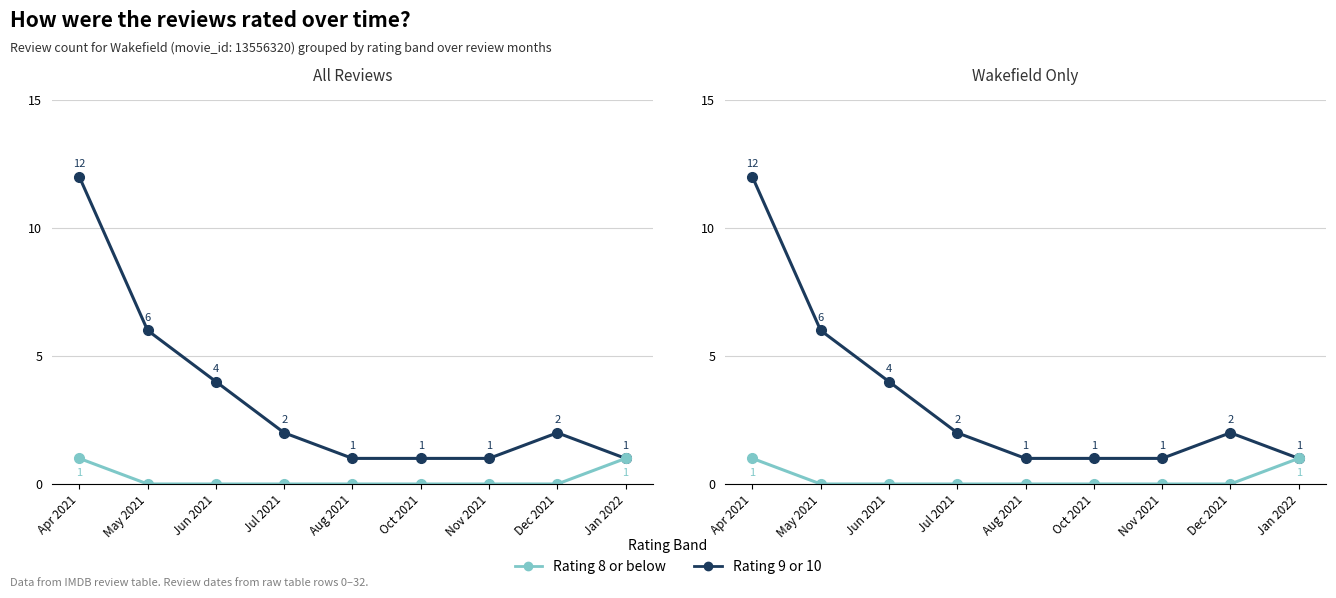

At Dec 2021, list the series in order from largest to smallest.

Rating 9 or 10, Rating 8 or below